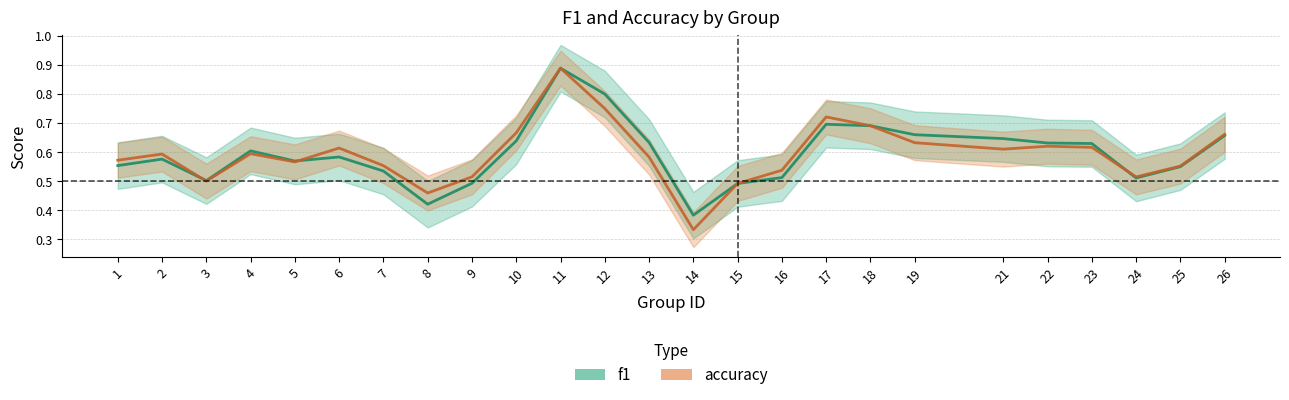

The f1 series shows 0.2 at 4. True or false?

False